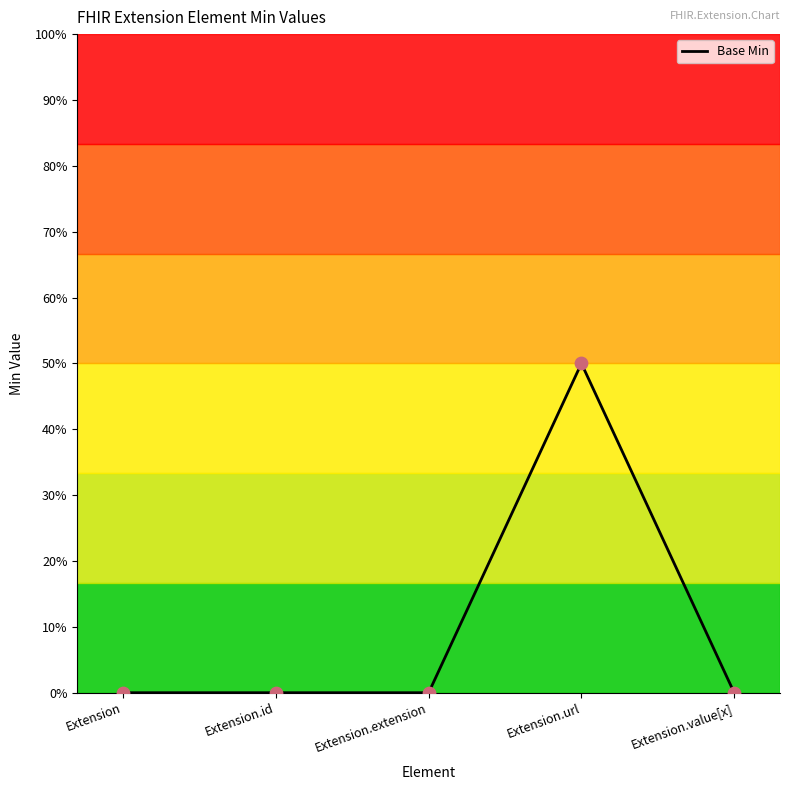

Which has a higher value, Extension.id or Extension?

Extension.id